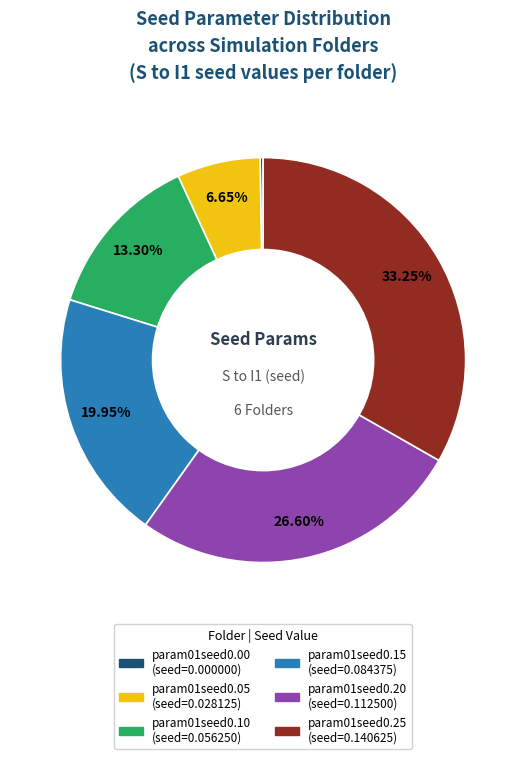

Which has a higher value, param01seed0.15 or param01seed0.25?

param01seed0.25